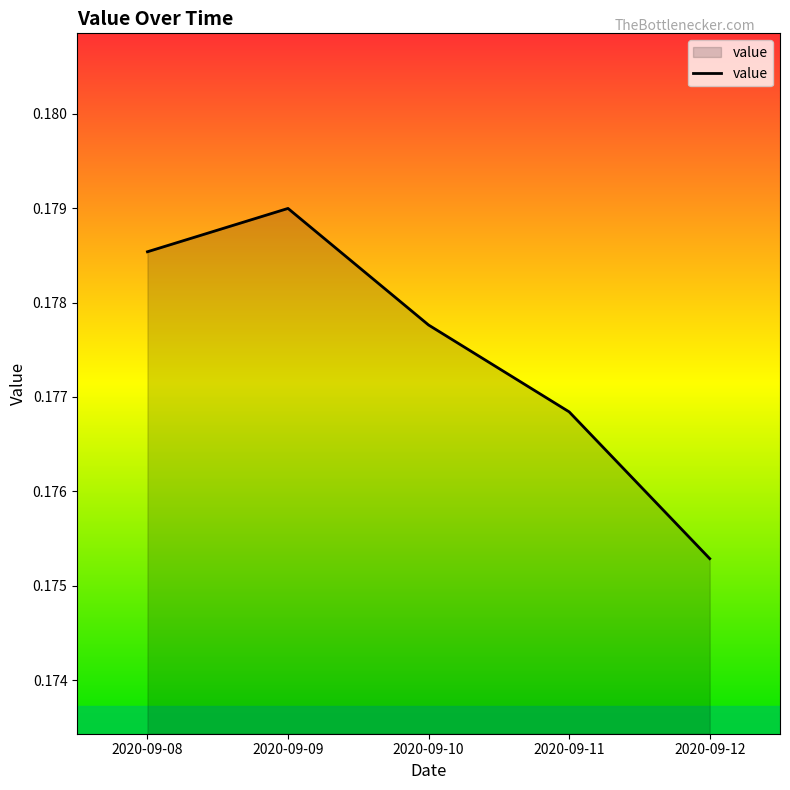

Rank the categories by value from lowest to highest.

2020-09-12, 2020-09-11, 2020-09-10, 2020-09-08, 2020-09-09